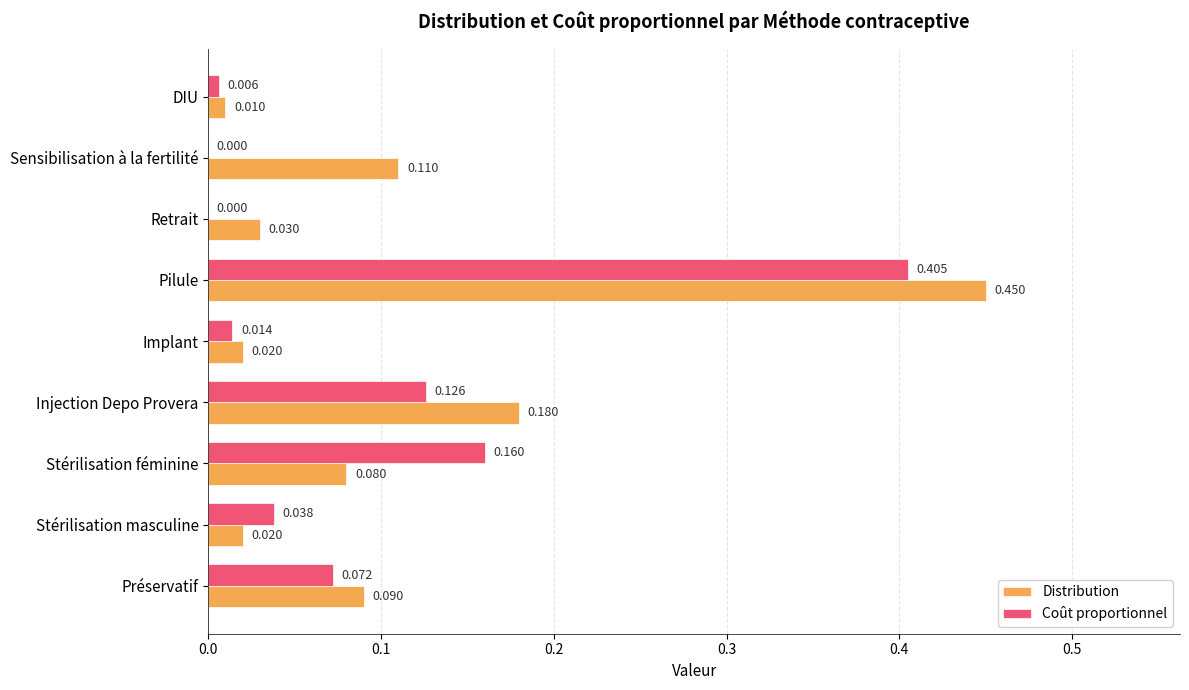

Is the value of Distribution at Stérilisation masculine greater than the value of Coût proportionnel at Sensibilisation à la fertilité?

Yes